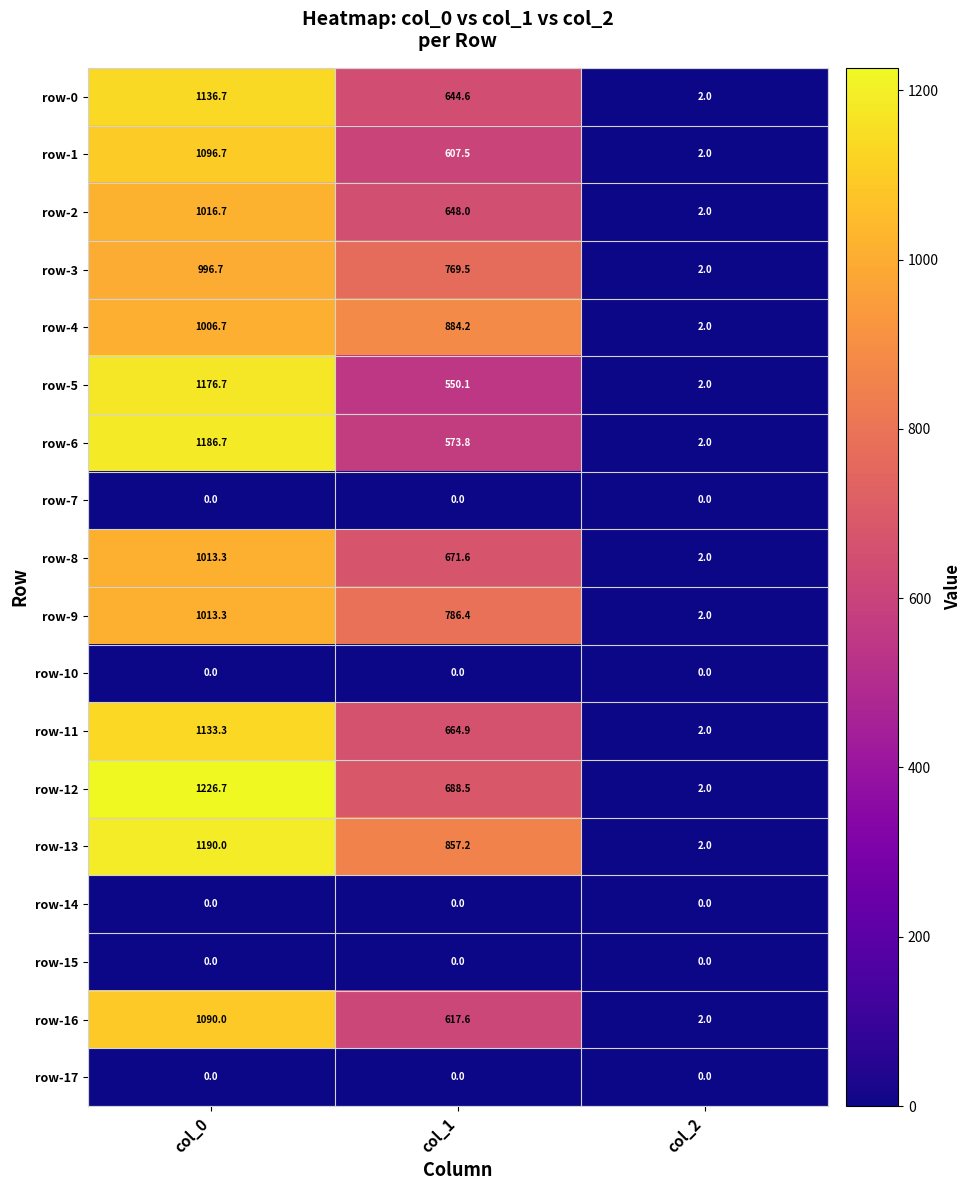

True or false: row-0 has a value of 854.9 at col_1.

False